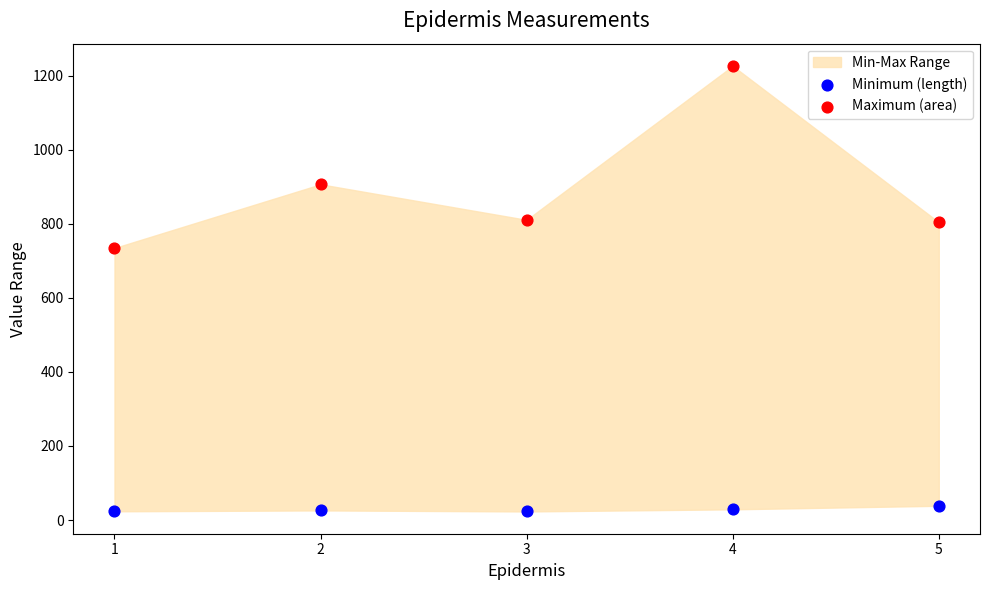

Which series contains the highest Y value?

Maximum (area)